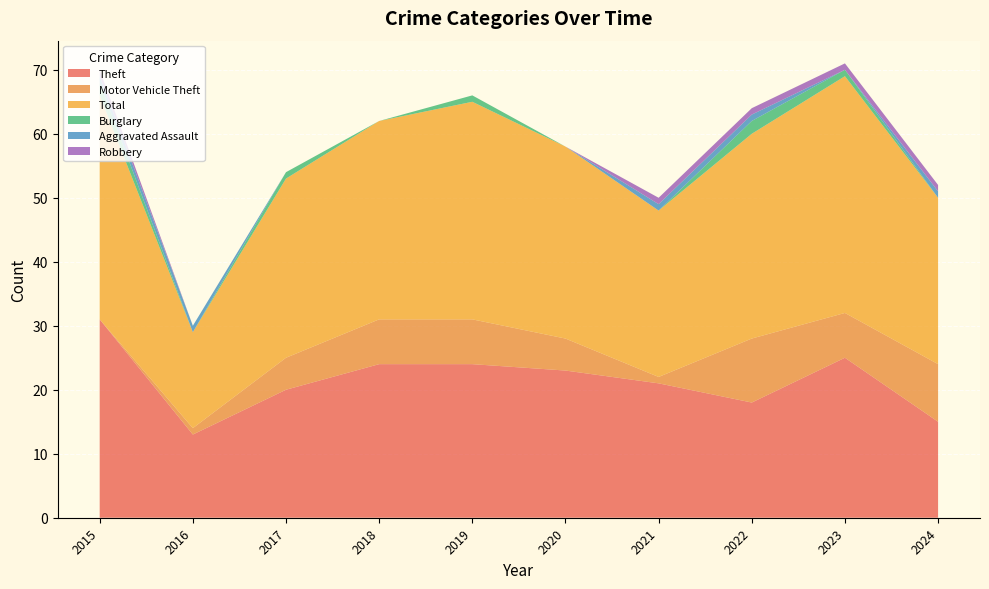

Reading left to right, transcribe all the data shown in this chart.

Theft: 31	13	20	24	24	23	21	18	25	15
Motor Vehicle Theft: 0	1	5	7	7	5	1	10	7	9
Total: 35	15	28	31	34	30	26	32	37	26
Burglary: 2	0	1	0	1	0	0	2	1	0
Aggravated Assault: 1	1	0	0	0	0	1	1	0	1
Robbery: 1	0	0	0	0	0	1	1	1	1